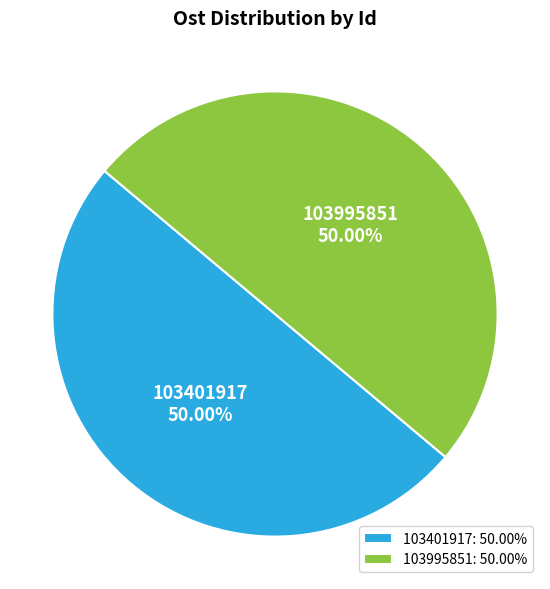

Combined, do 103401917 and 103995851 account for over 50%?

Yes